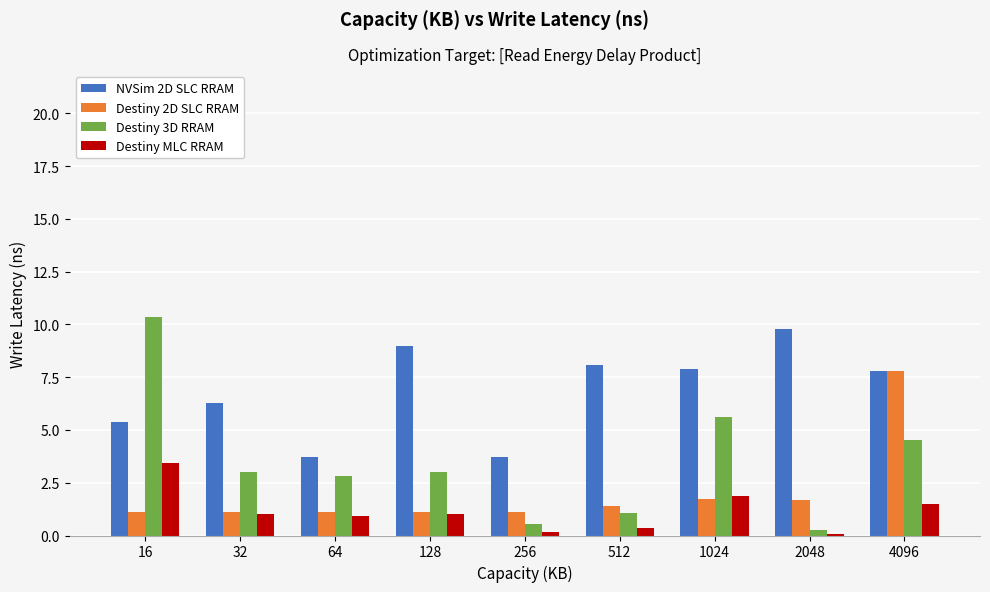

The value of Destiny MLC RRAM at 32 is 0.3. True or false?

False